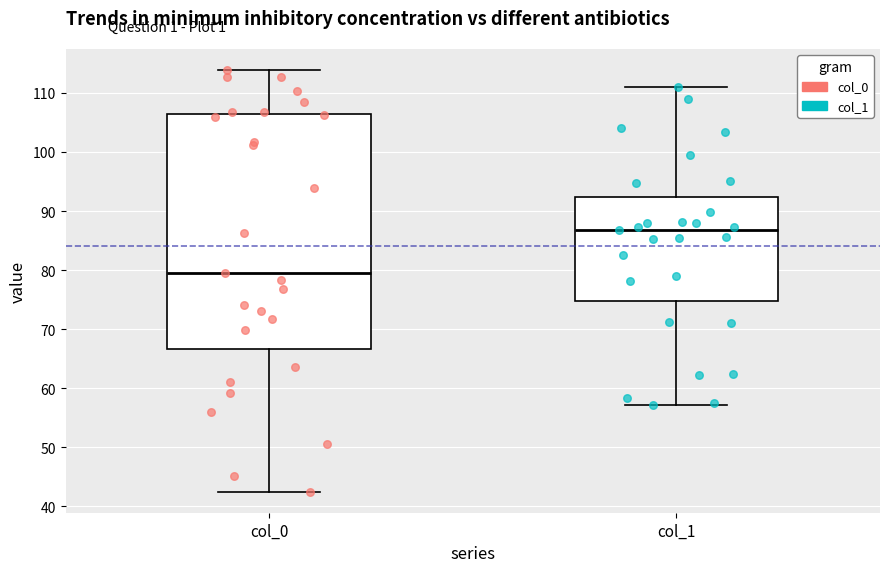

Reading left to right, read every box against the y-axis: the position of its median line, the range the box covers, and the ends of its whiskers. The values are not printed on the chart, so give them approximately, as read against the axis.

col_0: median 80, box 67 to 106, whiskers 42 to 114
col_1: median 87, box 75 to 92, whiskers 57 to 111